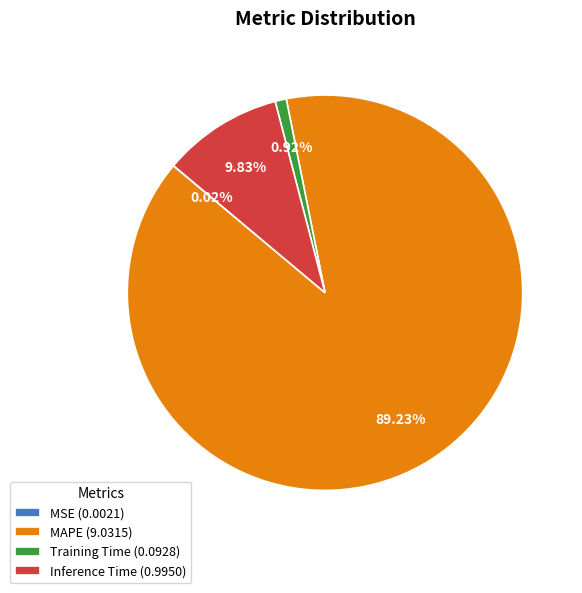

Between MAPE and Inference Time, which is larger?

MAPE